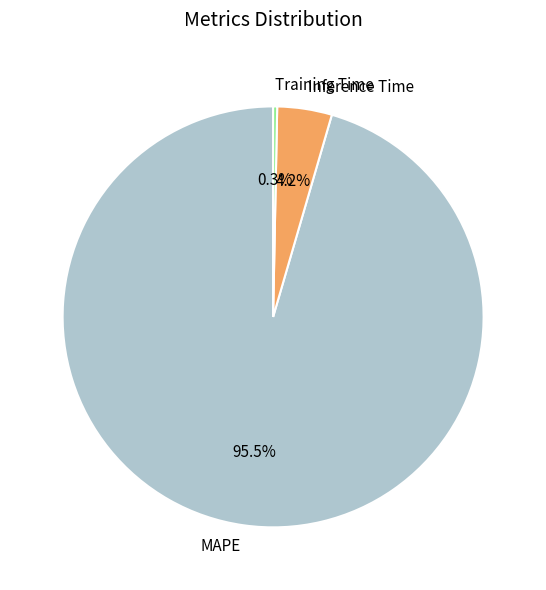

Between Training Time and MAPE, which is larger?

MAPE